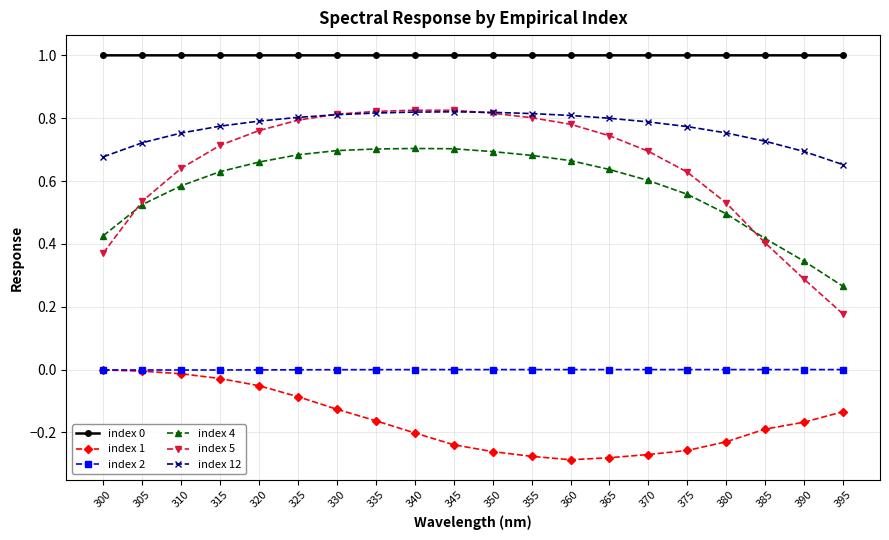

Which series has the largest range (max minus min)?

index 5